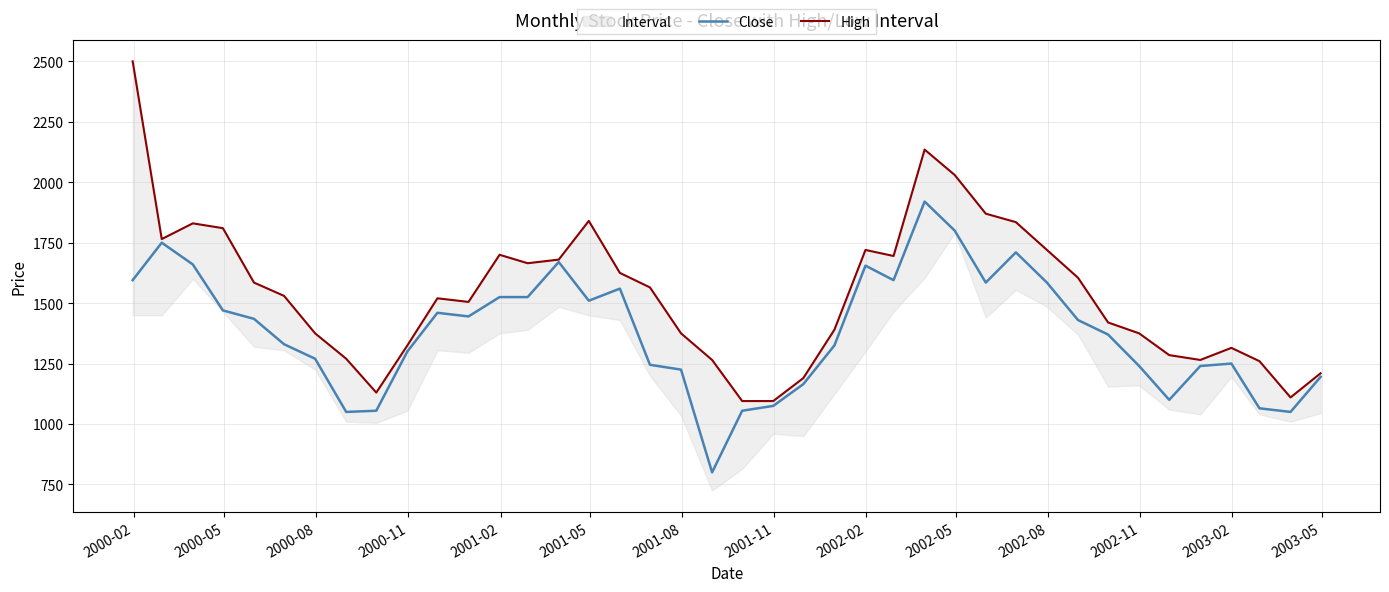

Which series has the largest total across all categories?

High